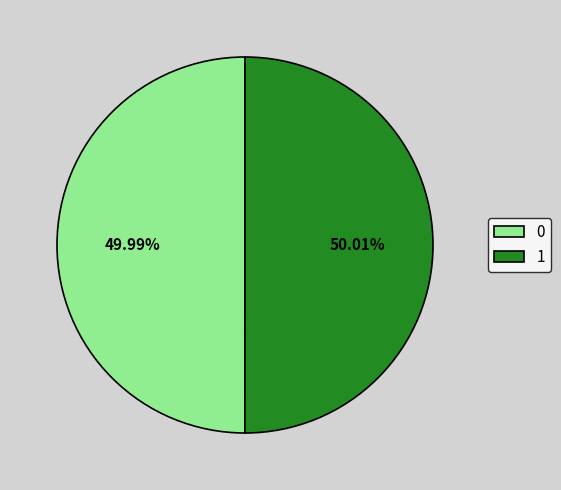

Is there any slice that represents more than half of the pie?

Yes